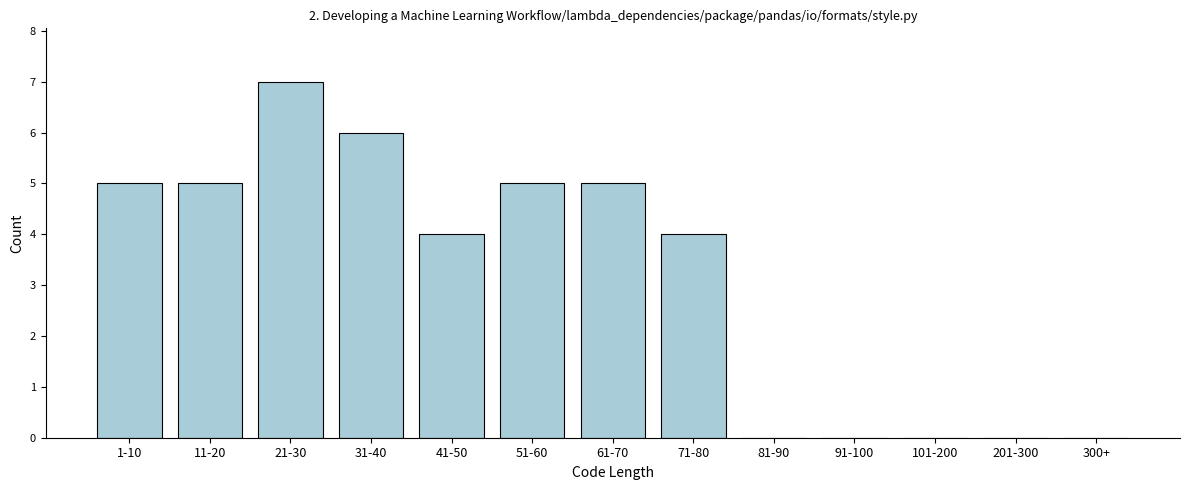

Reading left to right, transcribe all the data shown in this chart.

1-10=5	11-20=5	21-30=7	31-40=6	41-50=4	51-60=5	61-70=5	71-80=4	81-90=0	91-100=0	101-200=0	201-300=0	300+=0